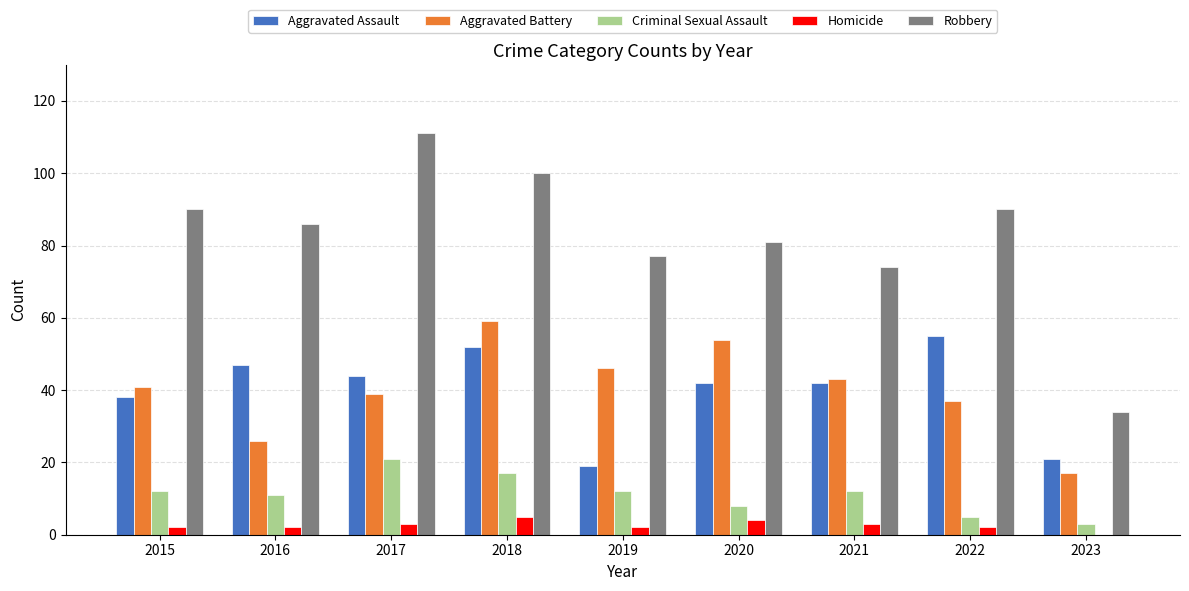

Is the value of Homicide at 2023 greater than the value of Aggravated Assault at 2017?

No